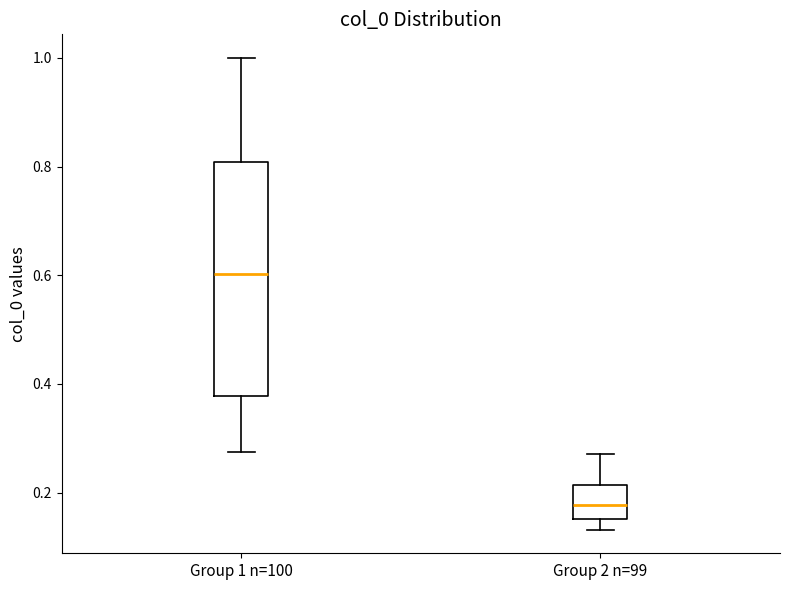

Comparing the boxes themselves (not the whiskers), which one is the tallest?

Group 1 n=100